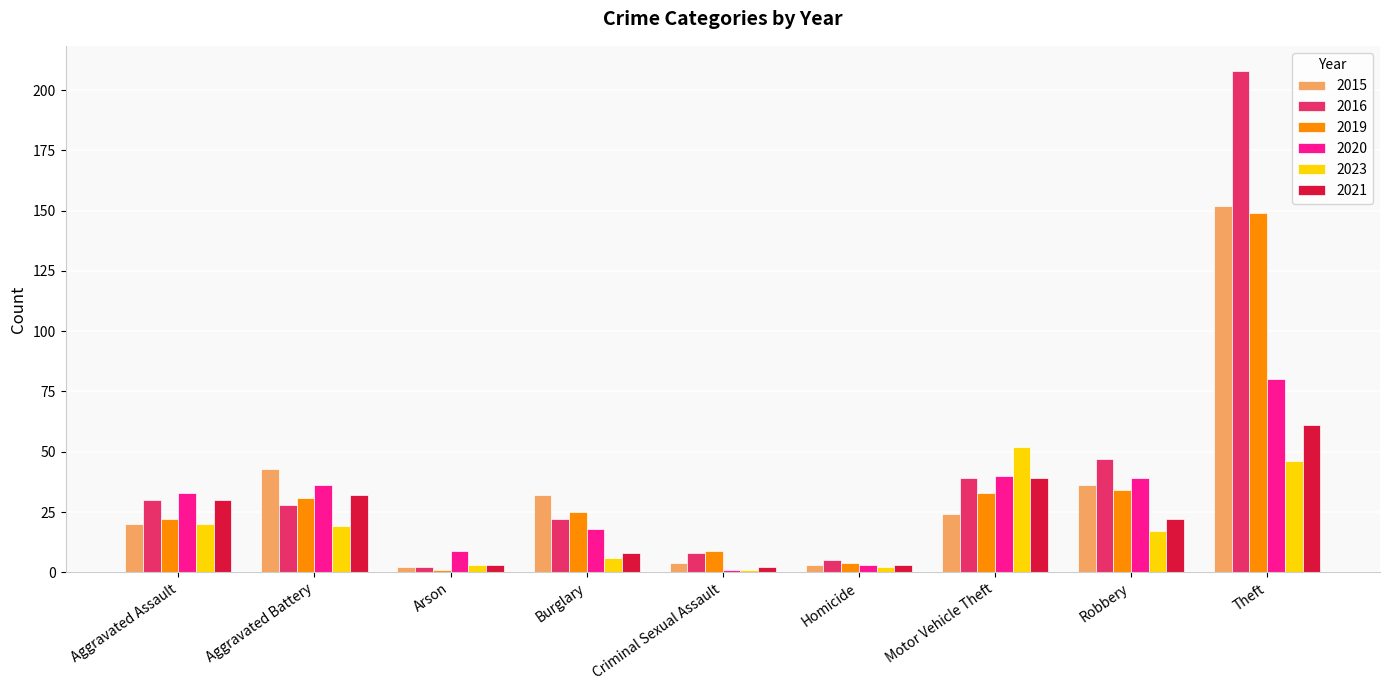

What is the sum of all 2023 values?

166